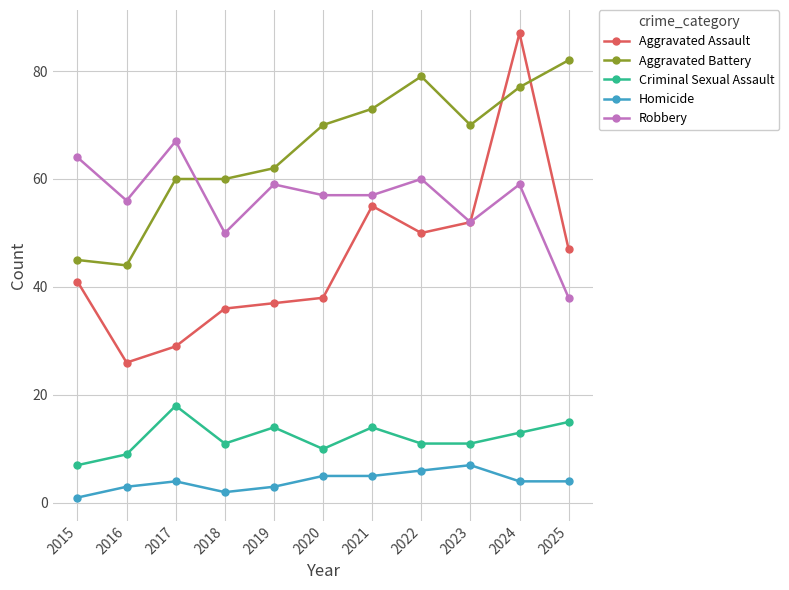

What is the approximate value of Aggravated Assault at 2020?

38